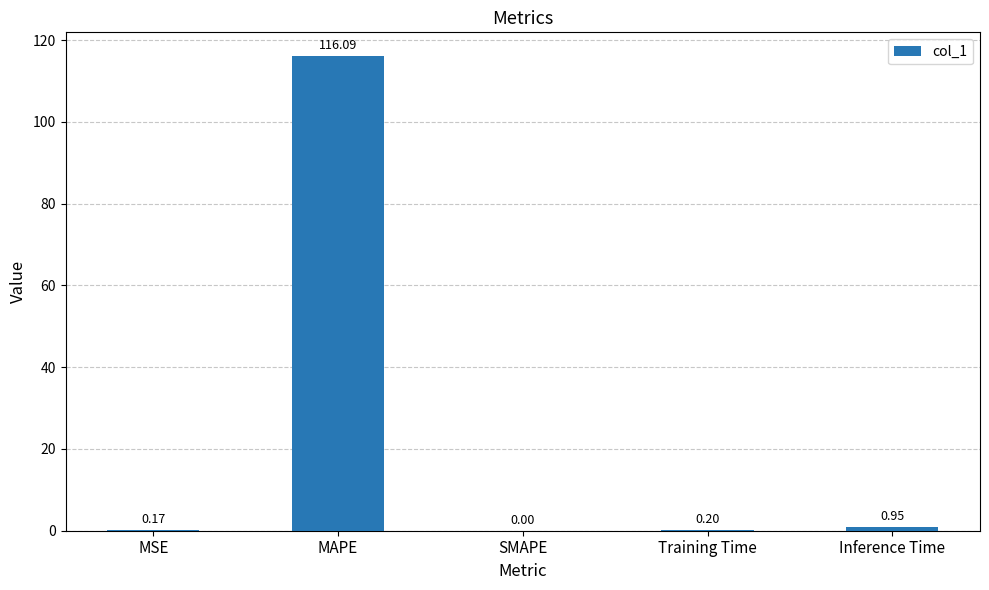

How many positive values are there?

4